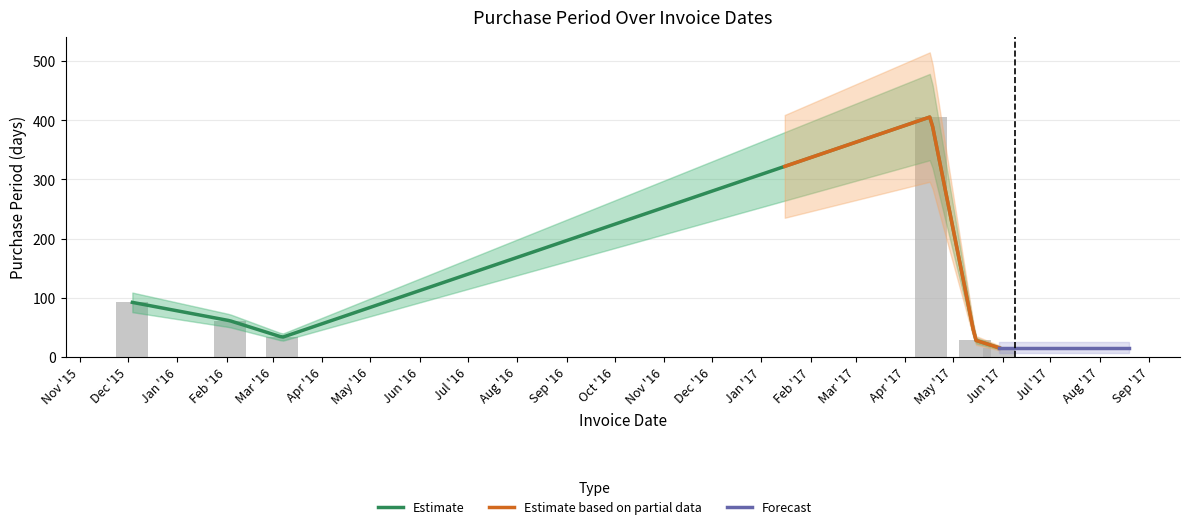

What is the maximum value shown in the chart?

406